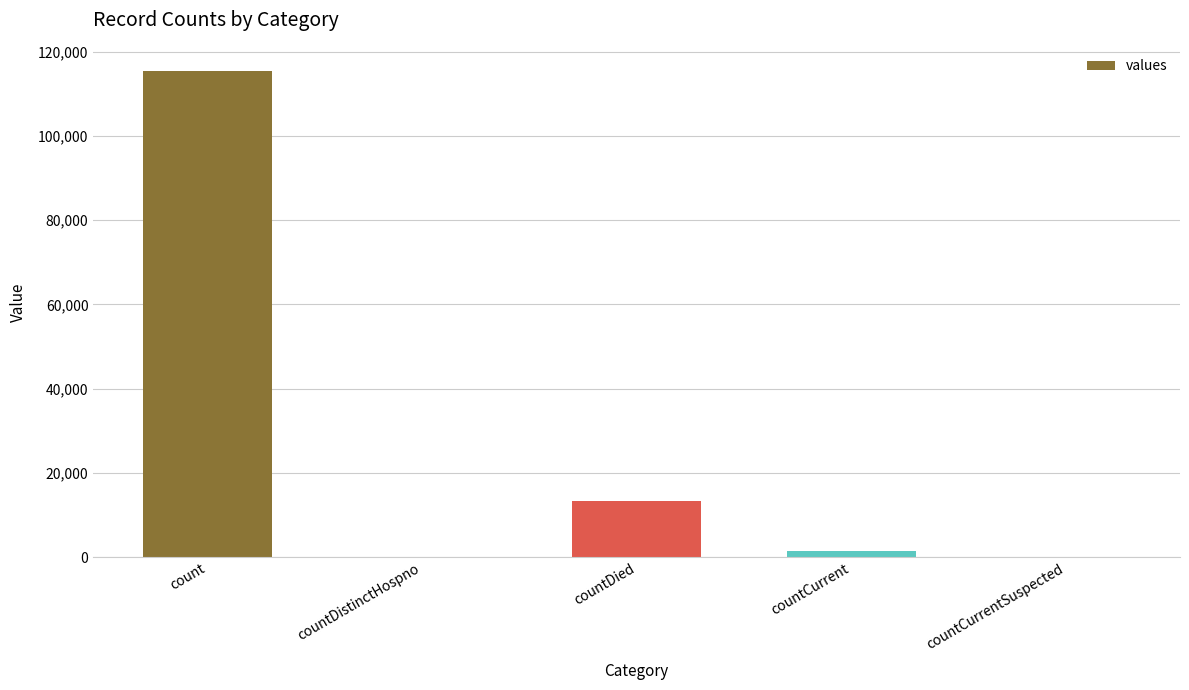

How many data points does each series have?

5